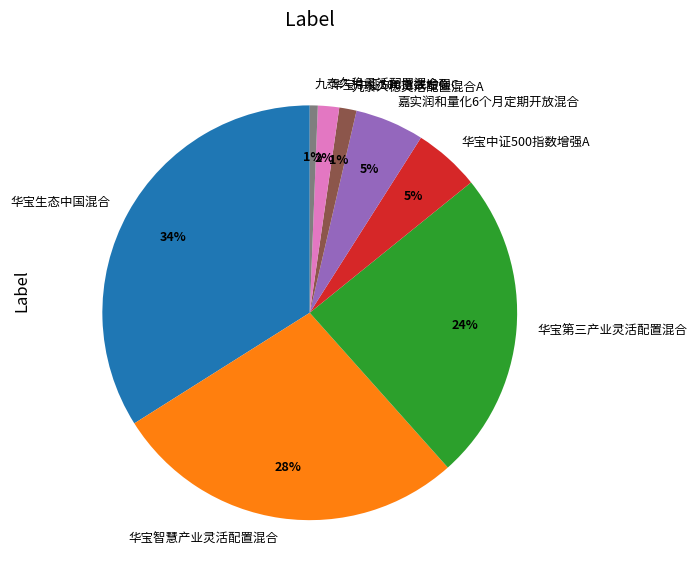

Do 华宝生态中国混合 and 九泰久稳灵活配置混合C together represent more than half of the pie?

No